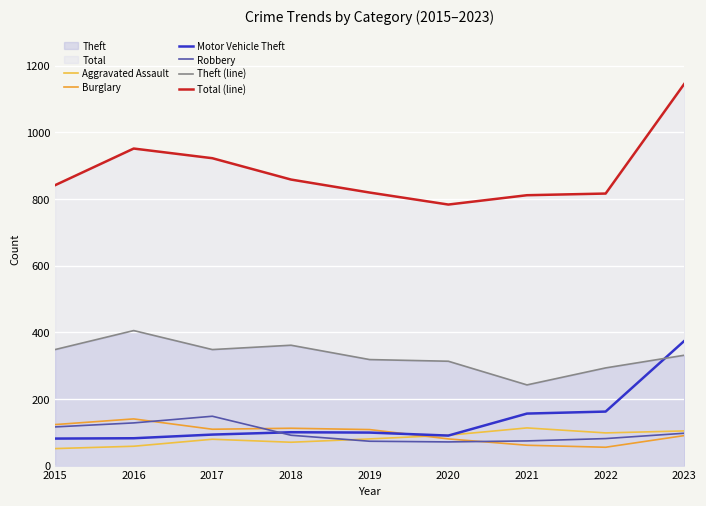

List the series in order of their peak value, highest first.

Total (line), Theft (line), Motor Vehicle Theft, Robbery, Burglary, Aggravated Assault